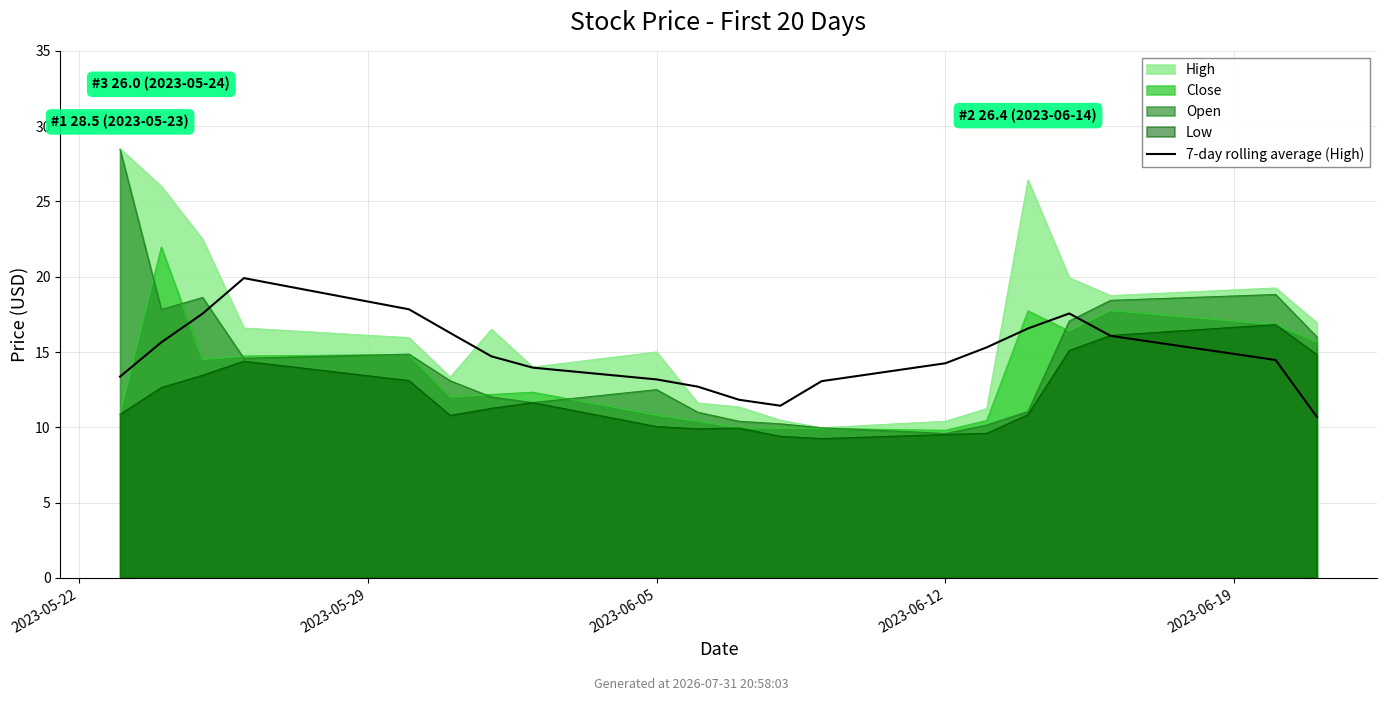

How many points are higher than both their immediate neighbors (excluding endpoints)?

2